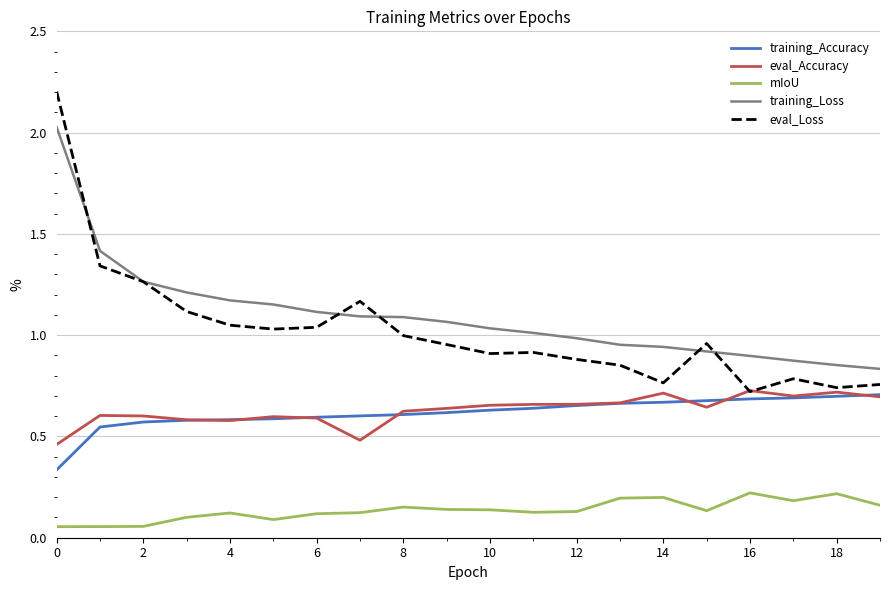

How many series are shown in this chart?

5